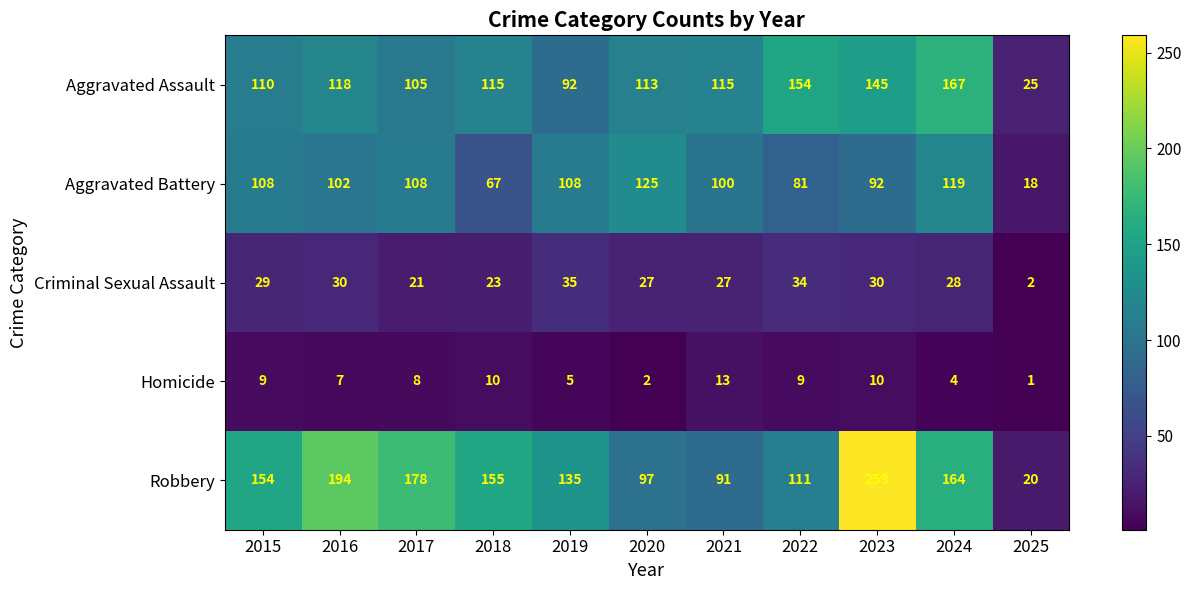

List the series in order of their peak value, lowest first.

Homicide, Criminal Sexual Assault, Aggravated Battery, Aggravated Assault, Robbery